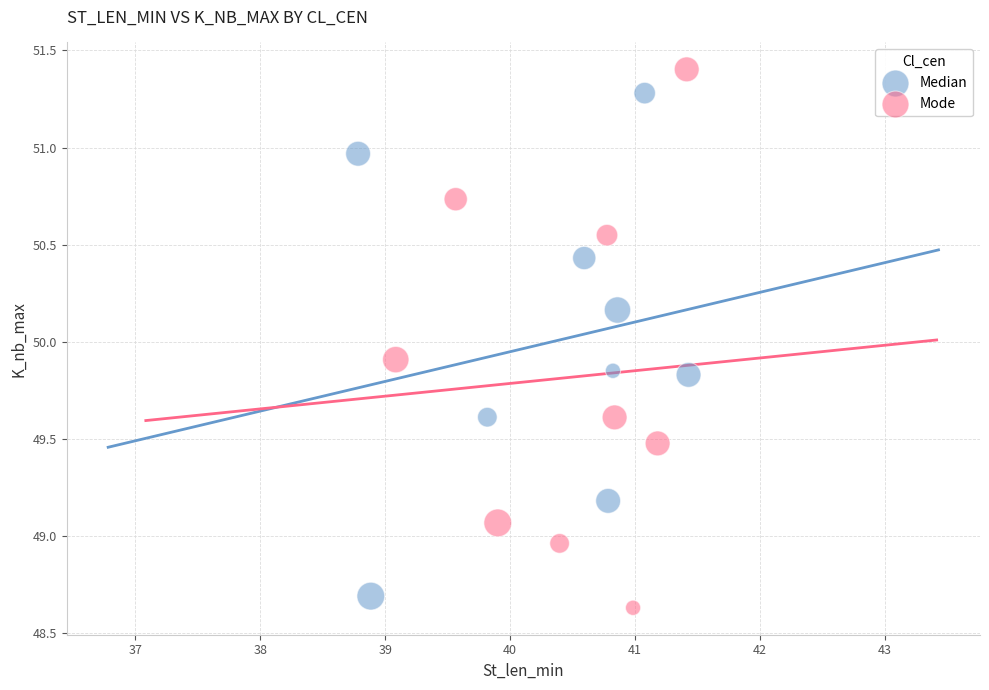

Which series contains the lowest Y value?

Mode